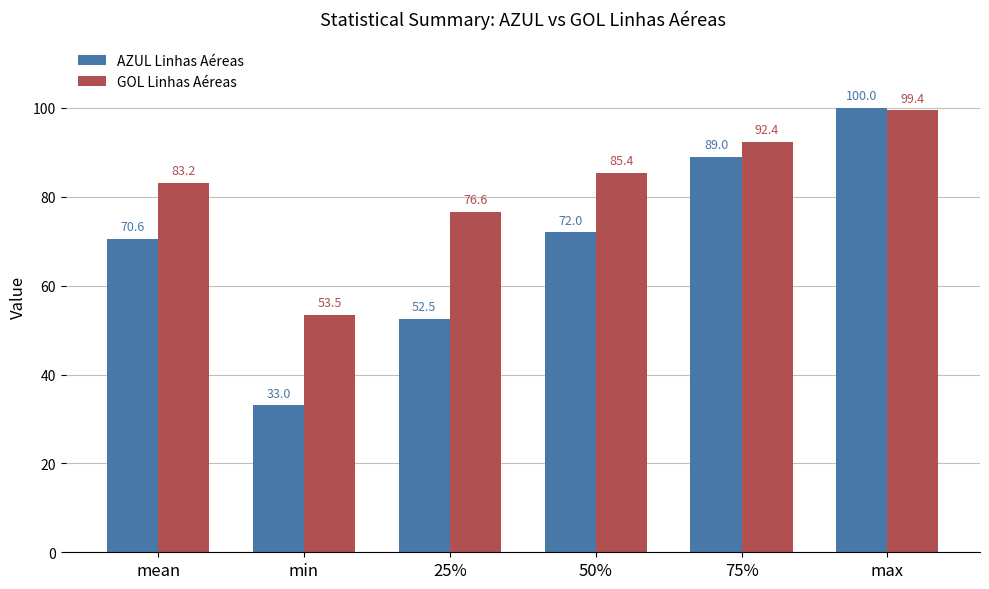

What is the maximum value for GOL Linhas Aéreas?

99.4